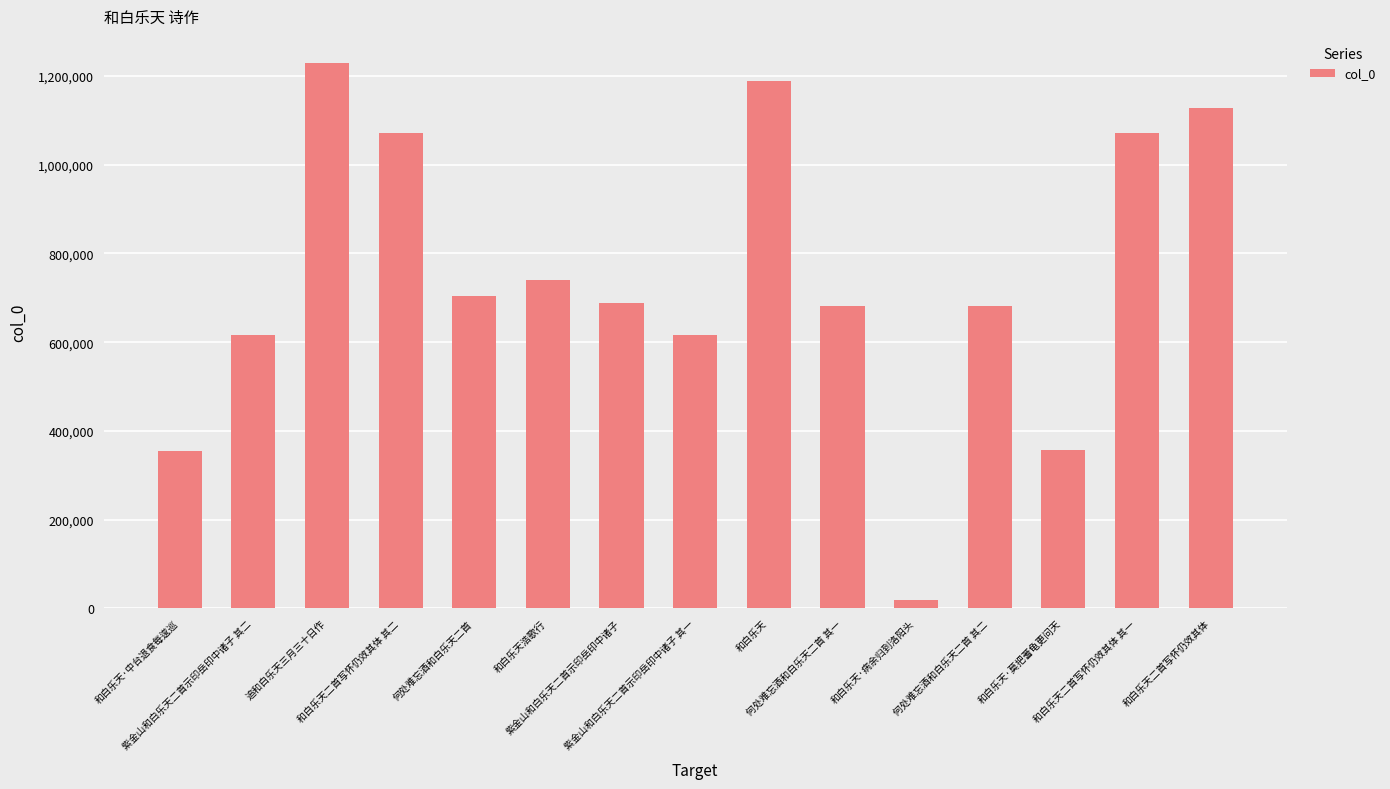

What is the sum of the values at 和白乐天 and 和白乐天·莫把蓍龟更问天?

1543470